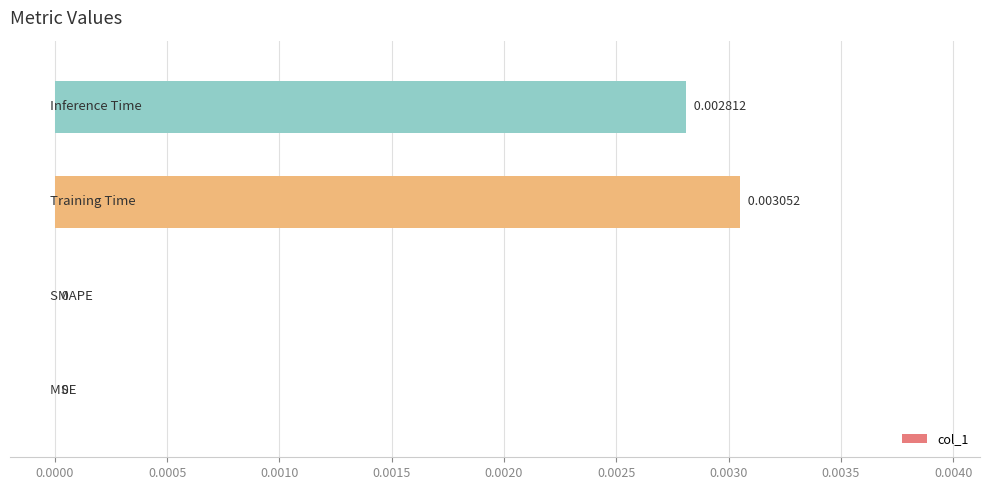

Are the bars horizontal?

Yes